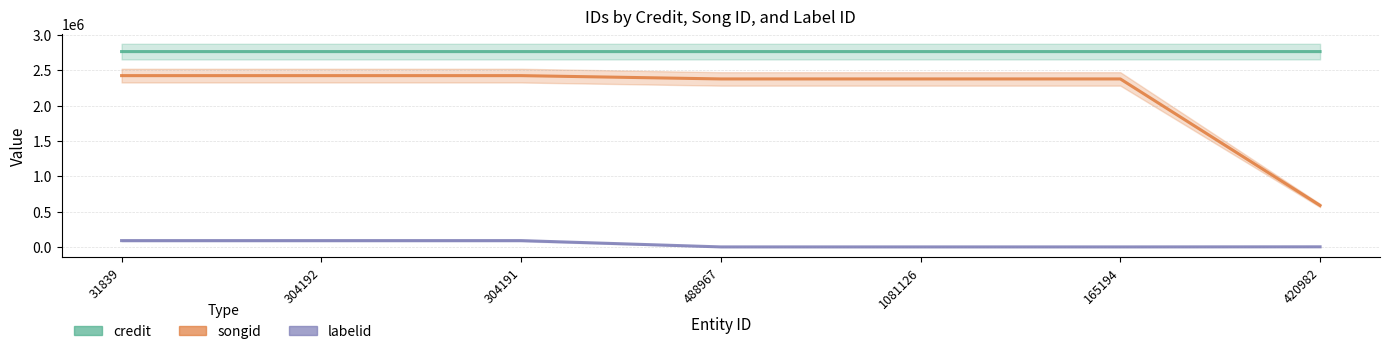

Reading left to right, list all the values displayed in this chart.

credit: 2767394	2767394	2767394	2767423	2767423	2767423	2767428
songid: 2426964	2426964	2426964	2380248	2380248	2380248	588425
labelid: 90813	90813	90813	1520	1520	1520	2953